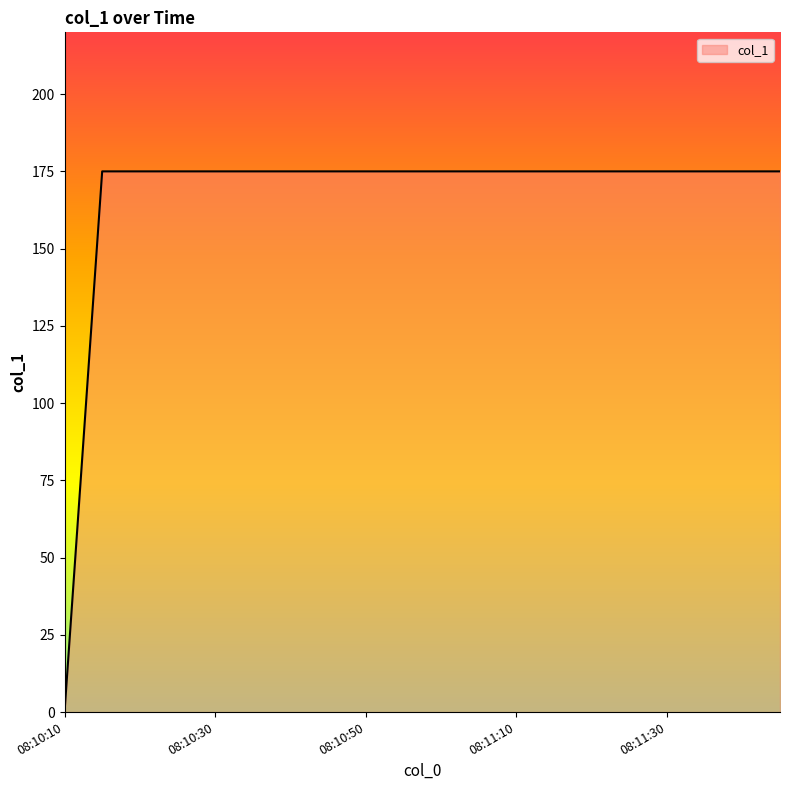

What is the difference between the maximum and minimum values?

175